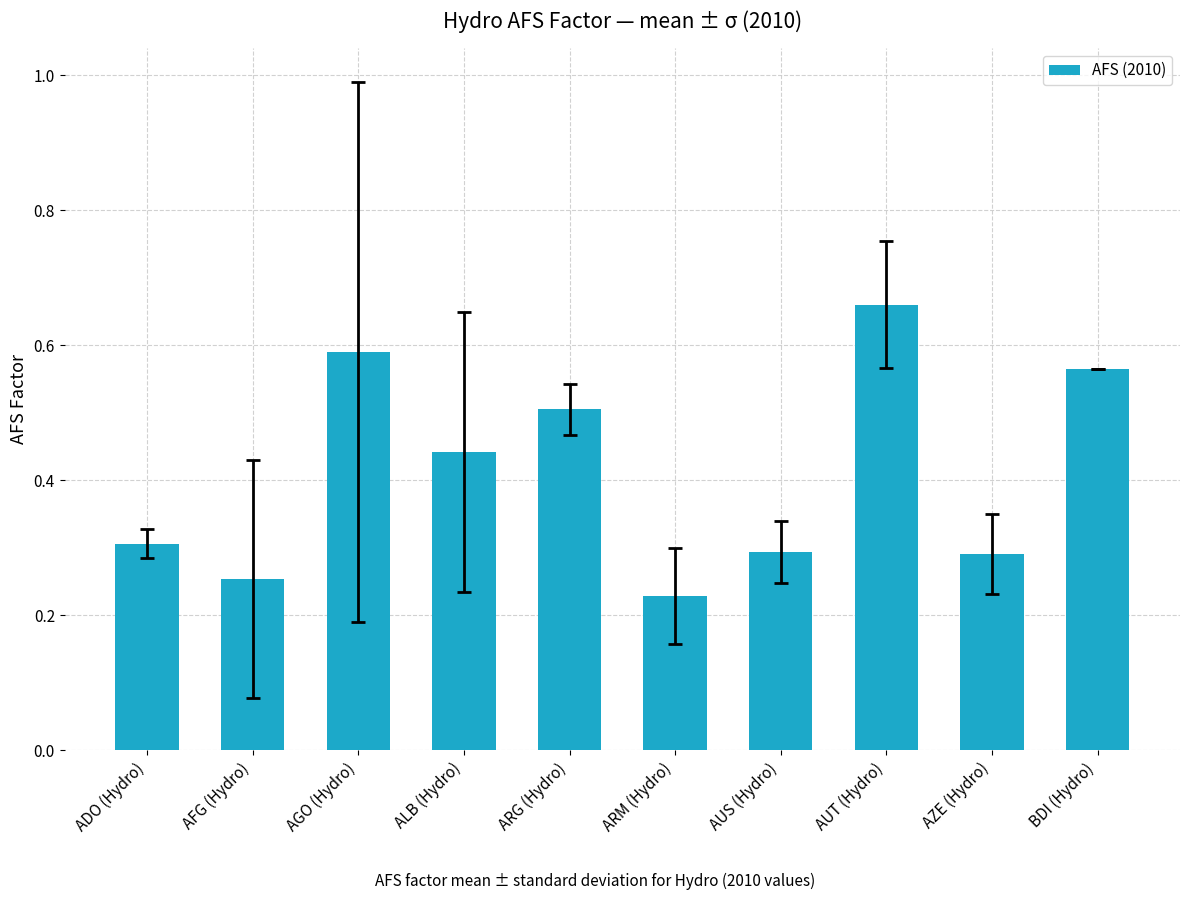

Which label corresponds to the smallest value in the chart?

ARM (Hydro)